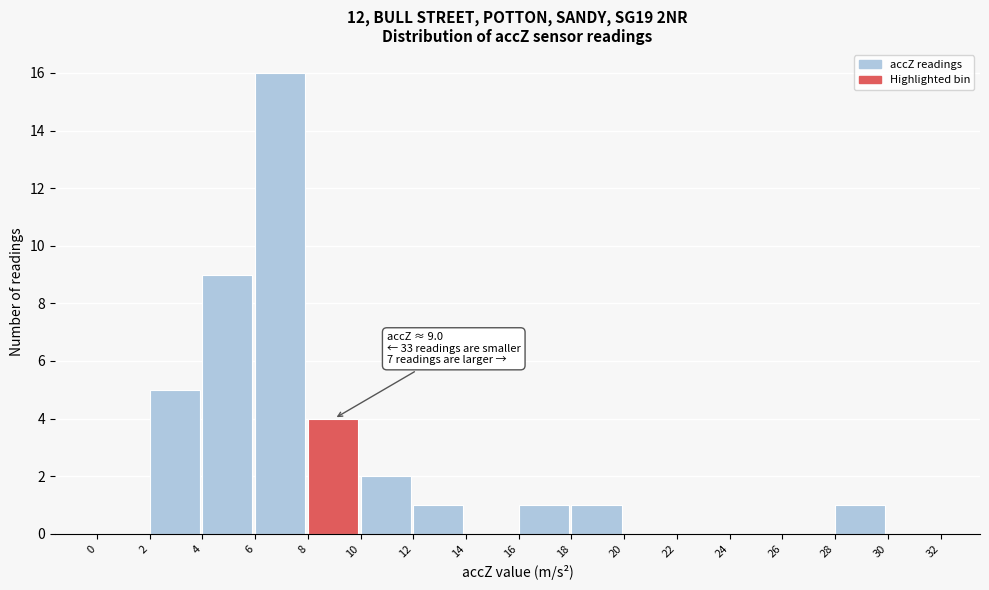

Over which range of the x-axis is the bar tallest?

6 to 8